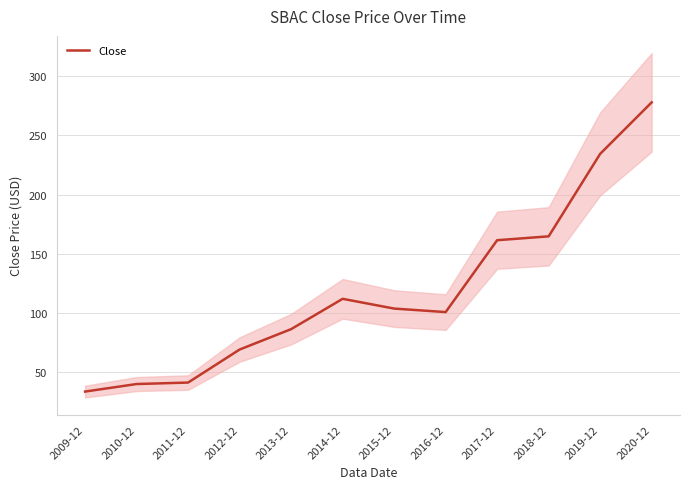

Reading right to left, extract all data points from this chart.

2020-12=278.0	2019-12=234.4	2018-12=164.6	2017-12=161.3	2016-12=100.5	2015-12=103.4	2014-12=111.7	2013-12=86.0	2012-12=68.8	2011-12=40.8	2010-12=39.6	2009-12=33.2